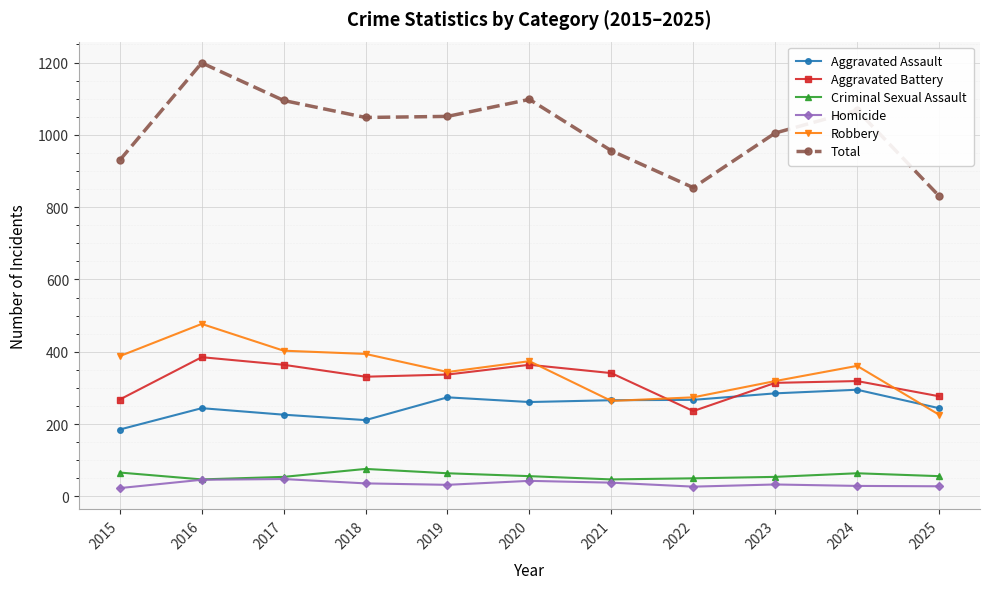

Which series changed the most between 2016 and 2025?

Total